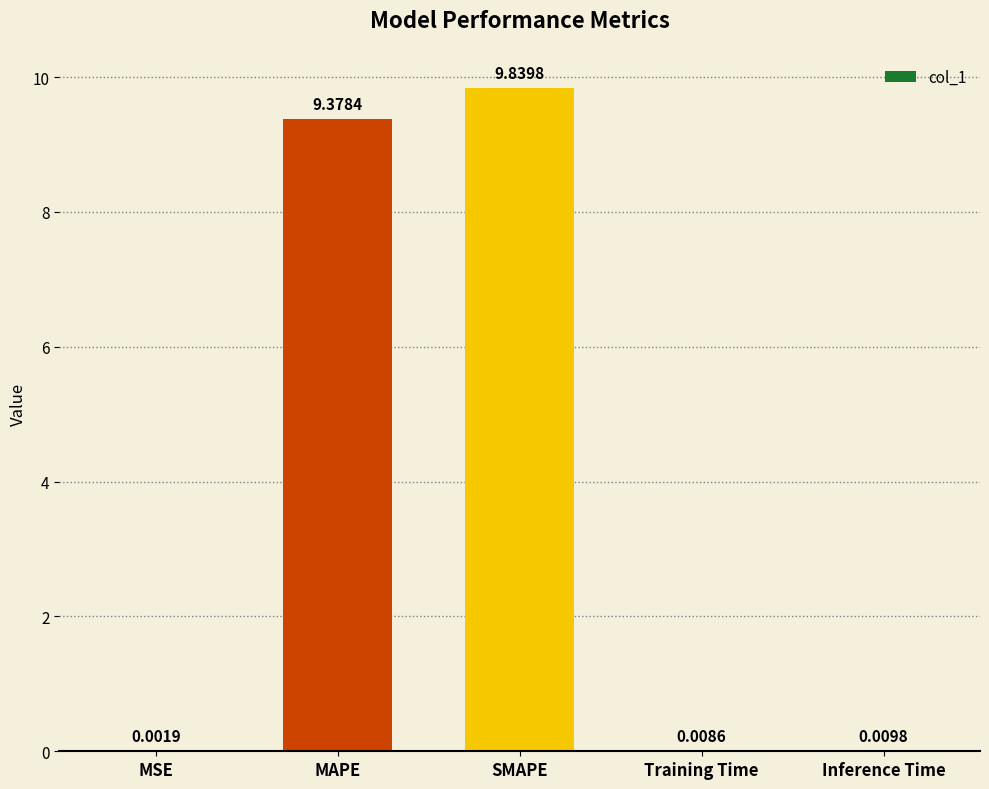

How many data points does each series have?

5